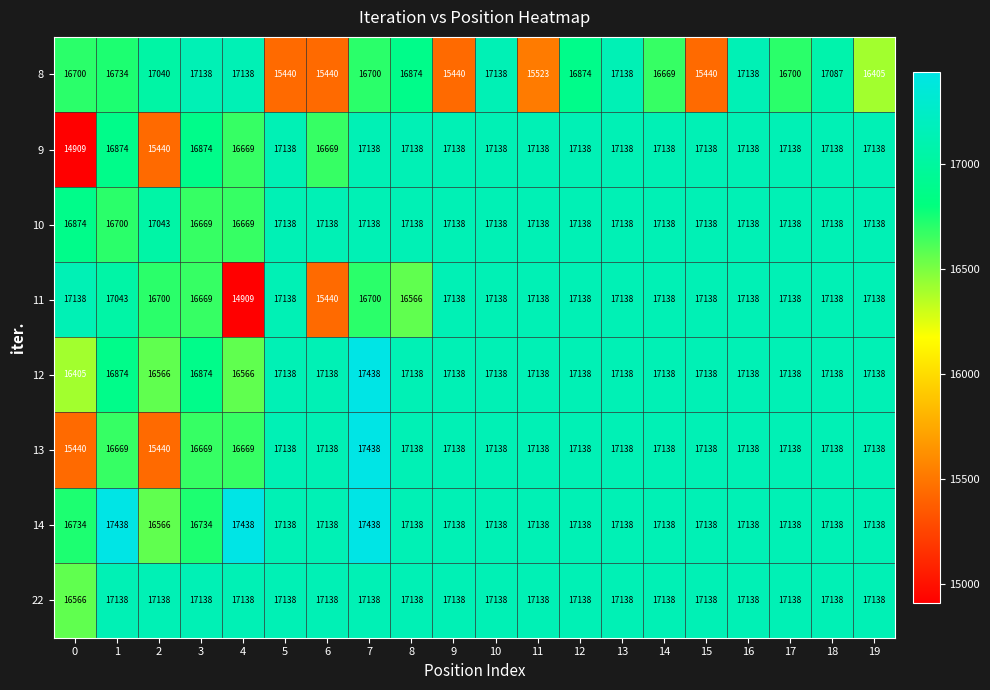

What is the spread (max minus min) of values at 1?

769